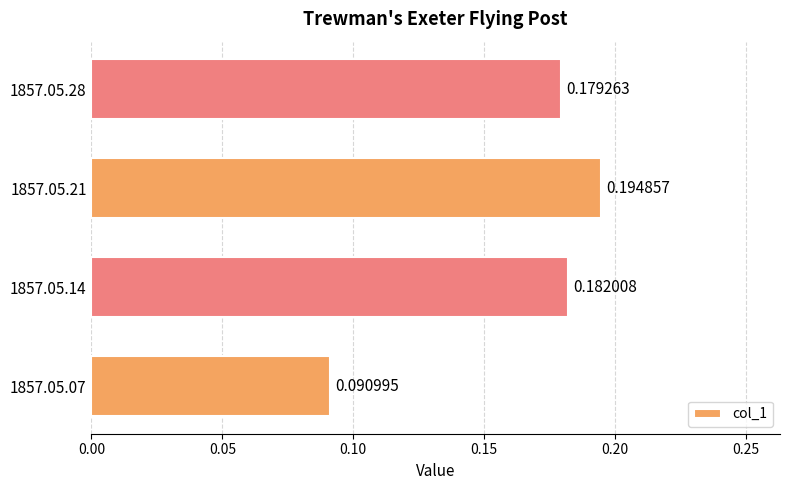

Which label corresponds to the largest value in the chart?

1857.05.21